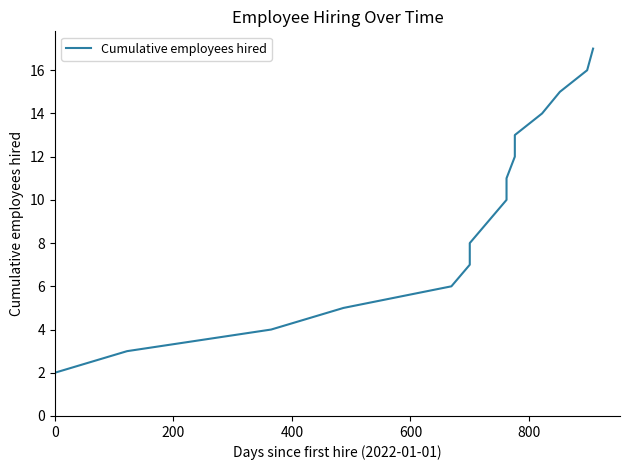

What is the maximum value shown in the chart?

17